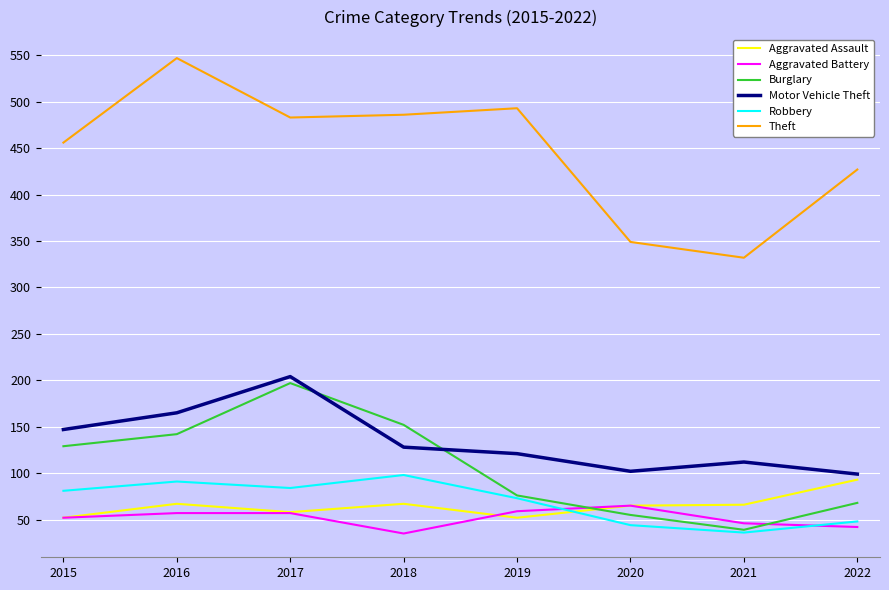

The value of Theft at 2021 is 200. True or false?

False